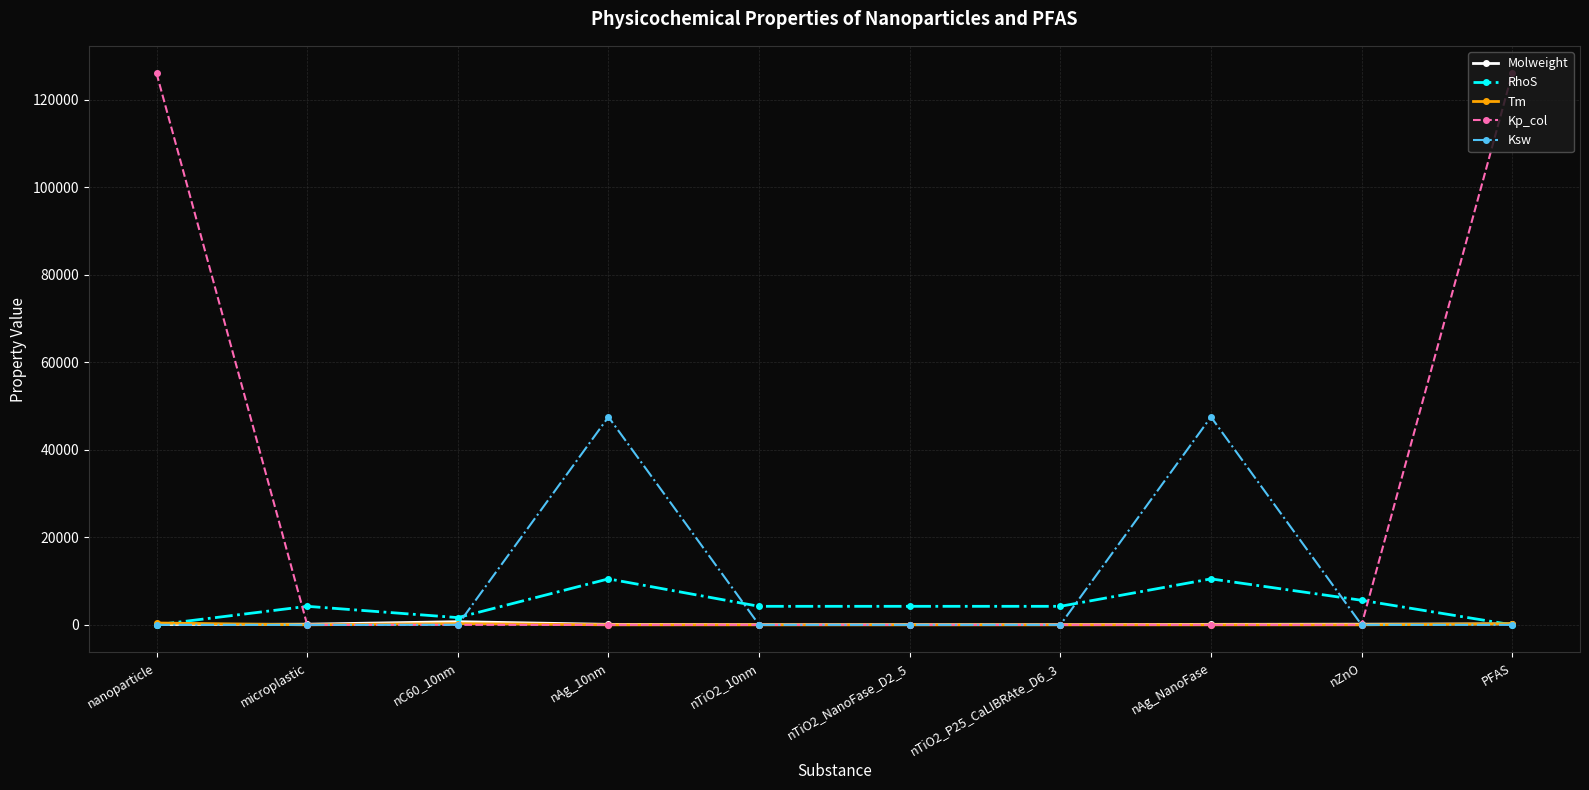

Is the value of Molweight at nAg_NanoFase greater than the value of Ksw at nAg_10nm?

No